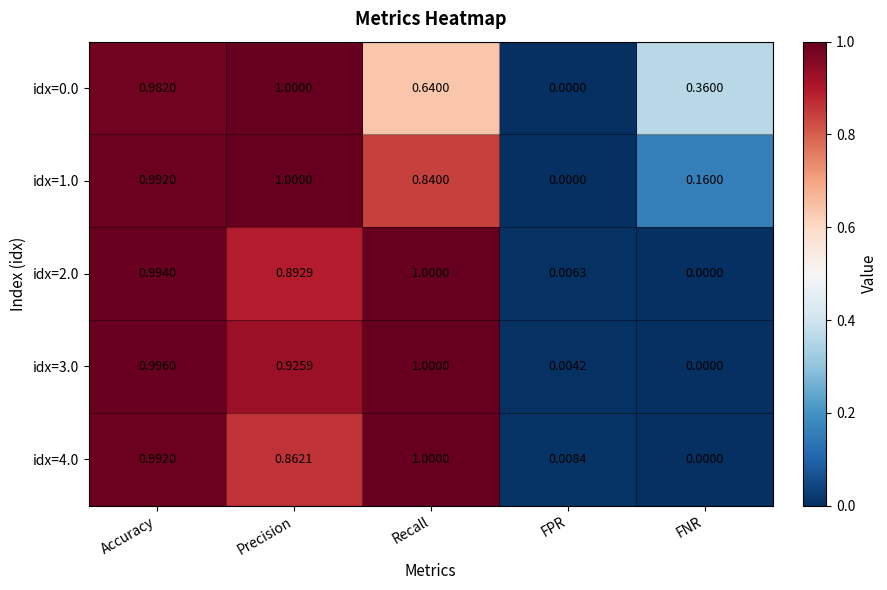

Rank the categories by idx=2.0 value from lowest to highest.

FNR, FPR, Precision, Accuracy, Recall